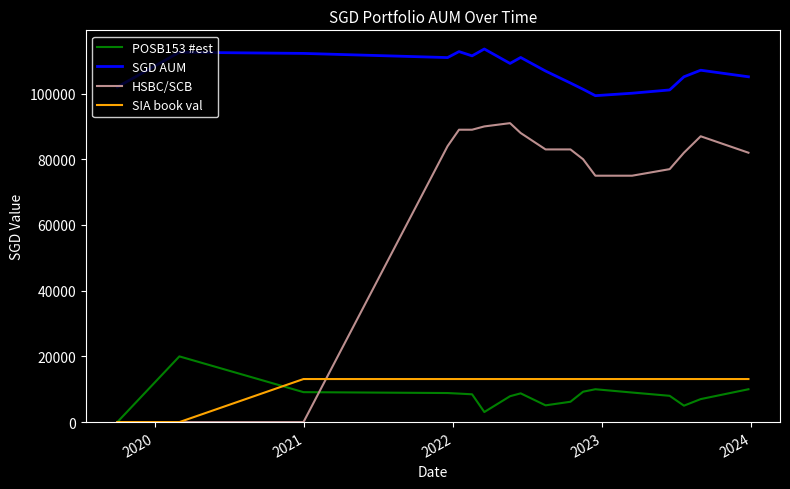

What is the greatest value displayed?

113570.5